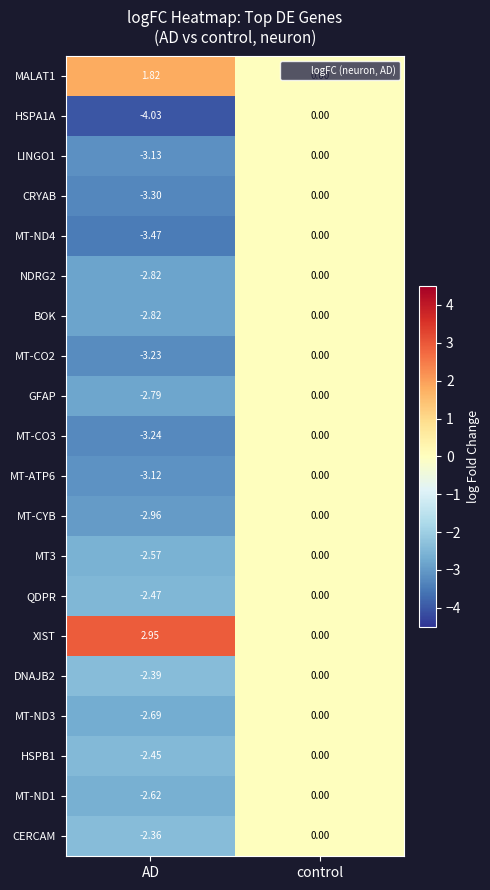

Count the number of categories in the chart.

2